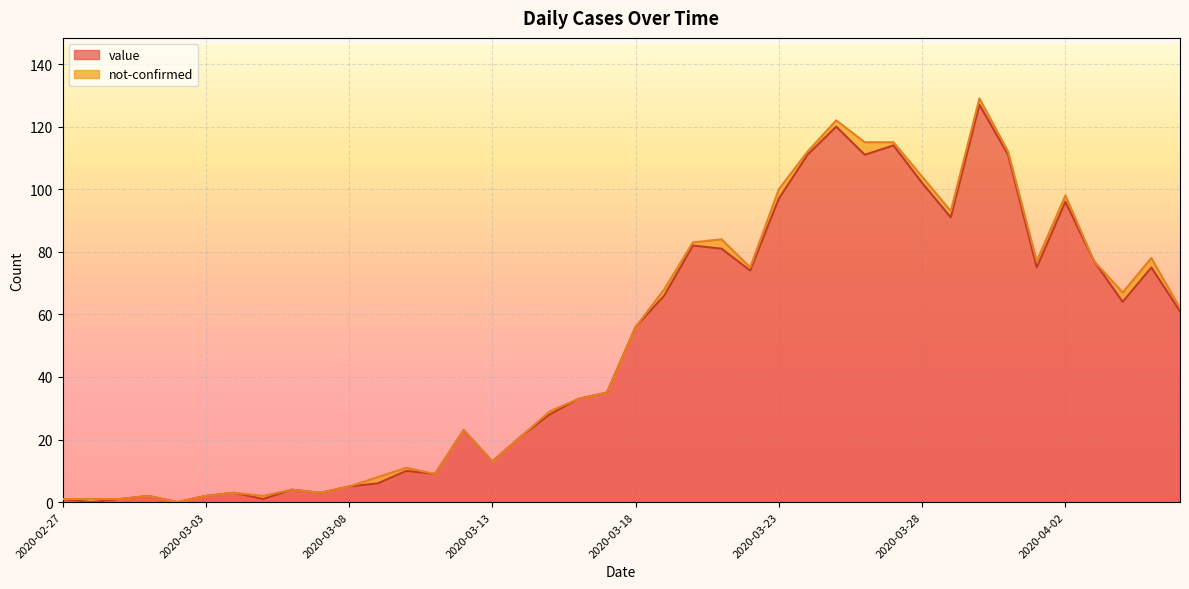

Where does the data first go above 56?

2020-03-19